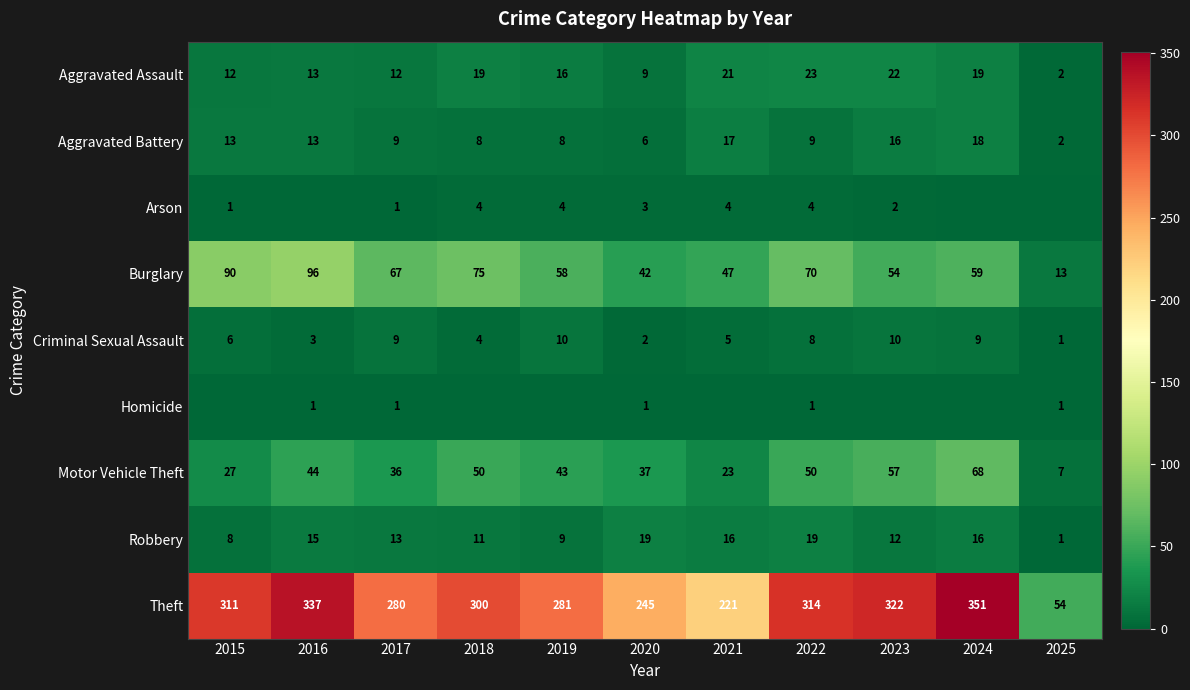

What is the sum of the Aggravated Battery values at 2019 and 2015?

21